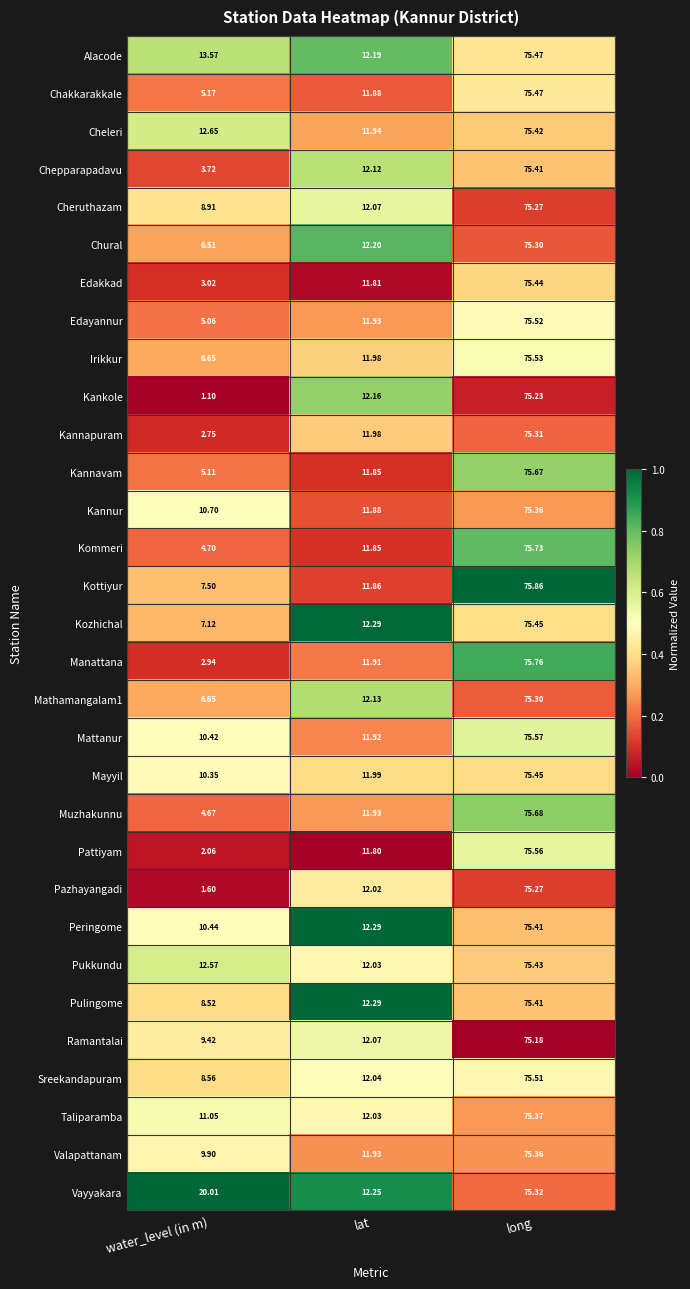

Where does the Taliparamba series first go above 12?

lat